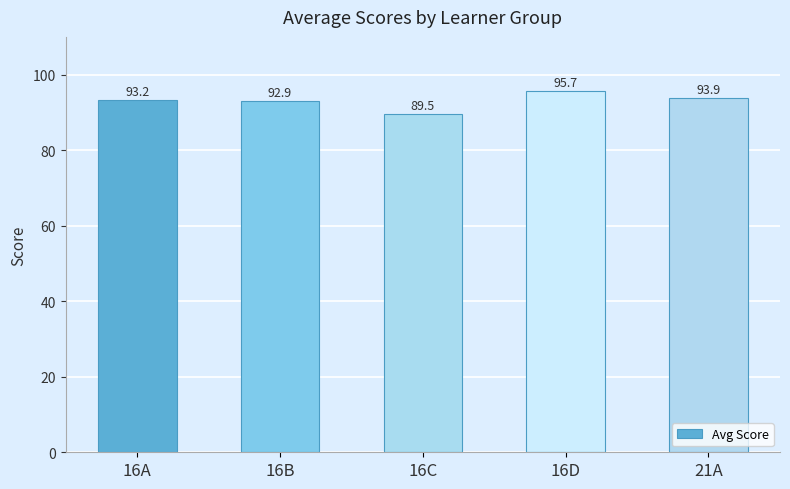

Is it true that the value at 21A is 93.9?

True